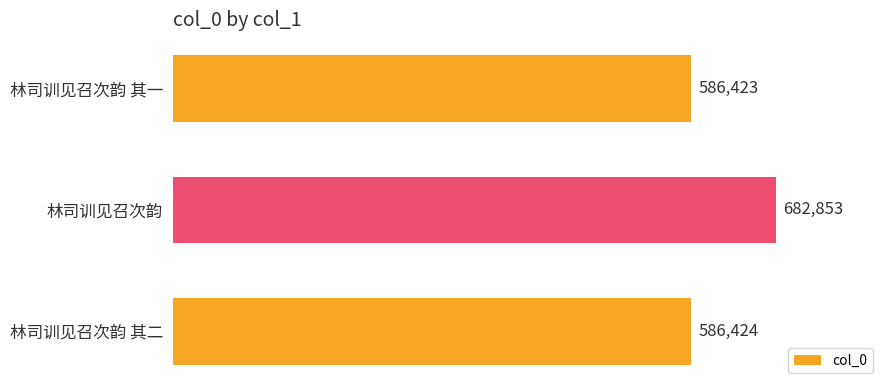

Approximately how many times larger is the value at 林司训见召次韵 其一 compared to 林司训见召次韵 其二?

1.0